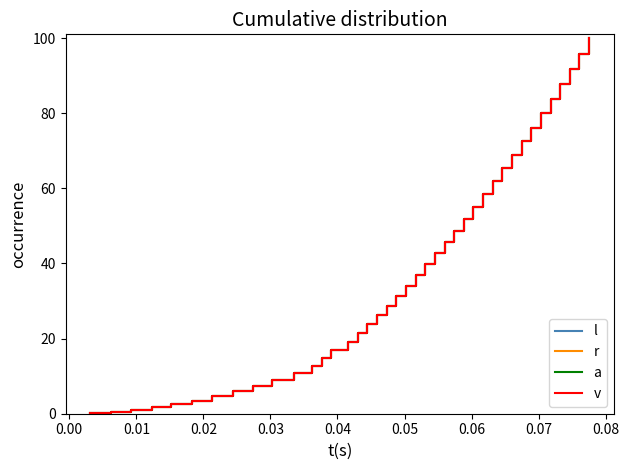

Does the chart have visible grid lines?

No